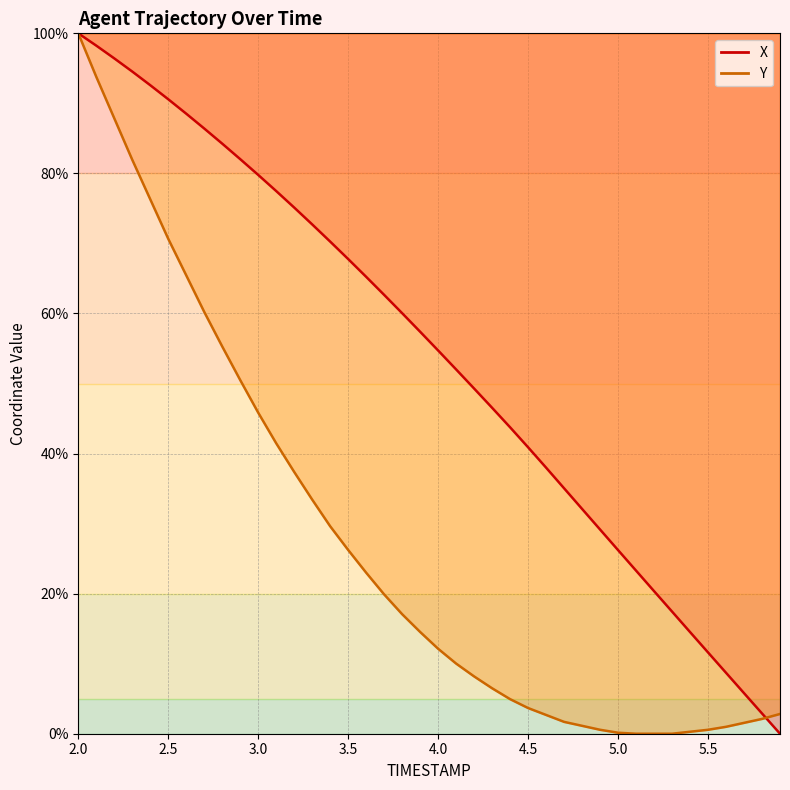

Which series has the largest range (max minus min)?

X